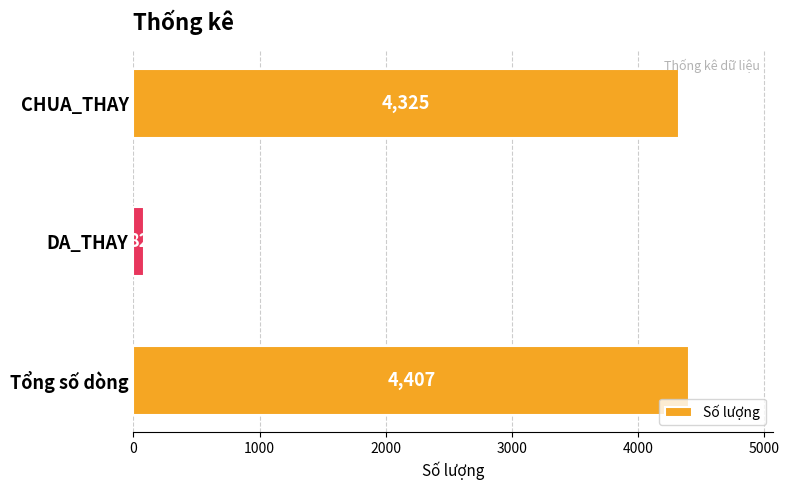

List the labels in order of value, smallest first.

DA_THAY, CHUA_THAY, Tổng số dòng